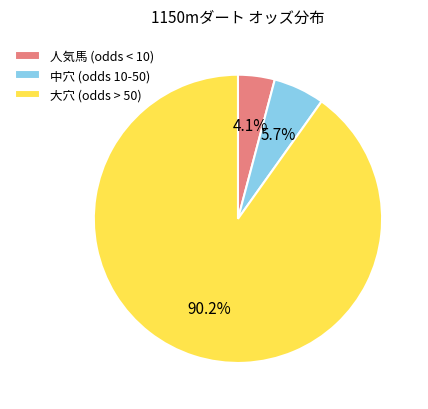

Which category has the smallest portion of the pie?

人気馬 (odds < 10)